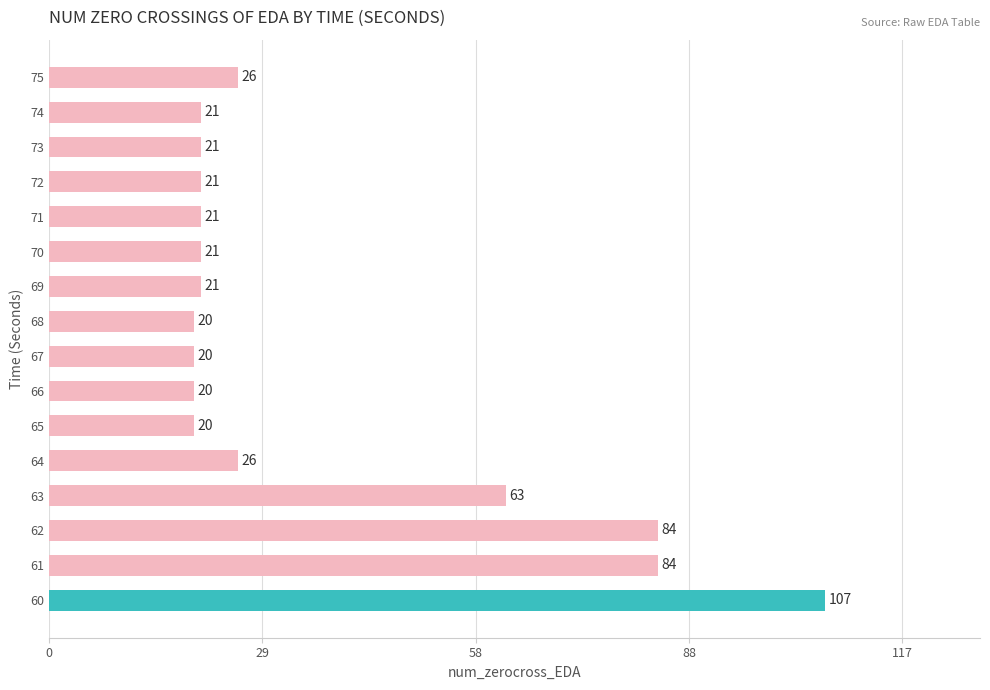

At which label is the value closest to 63?

63